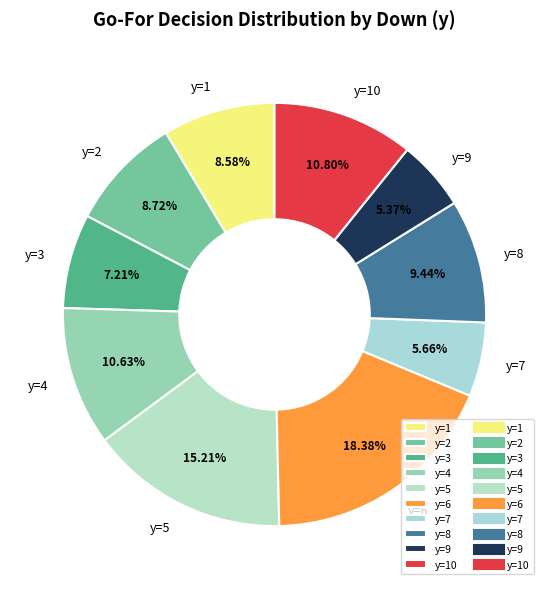

To the nearest percent, what is the difference between the largest and smallest slice percentages?

13%